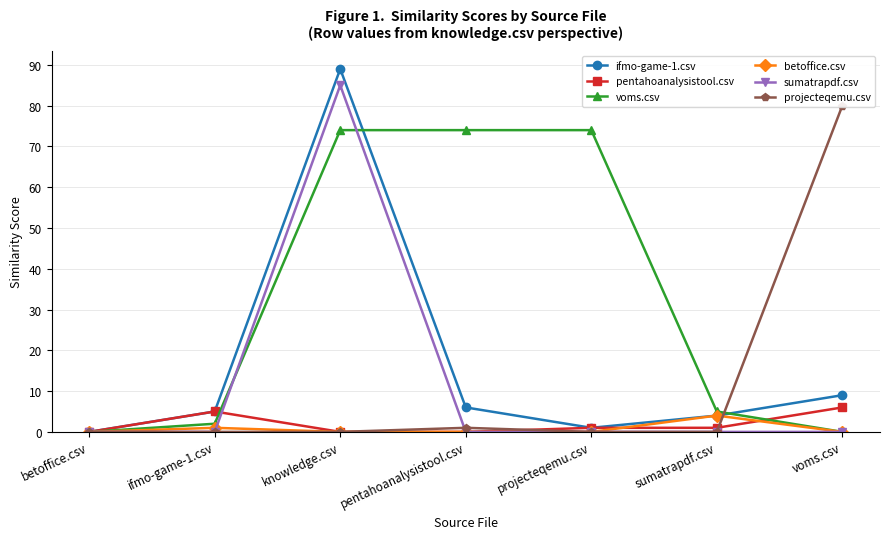

What is the average value of the sumatrapdf.csv series?

12